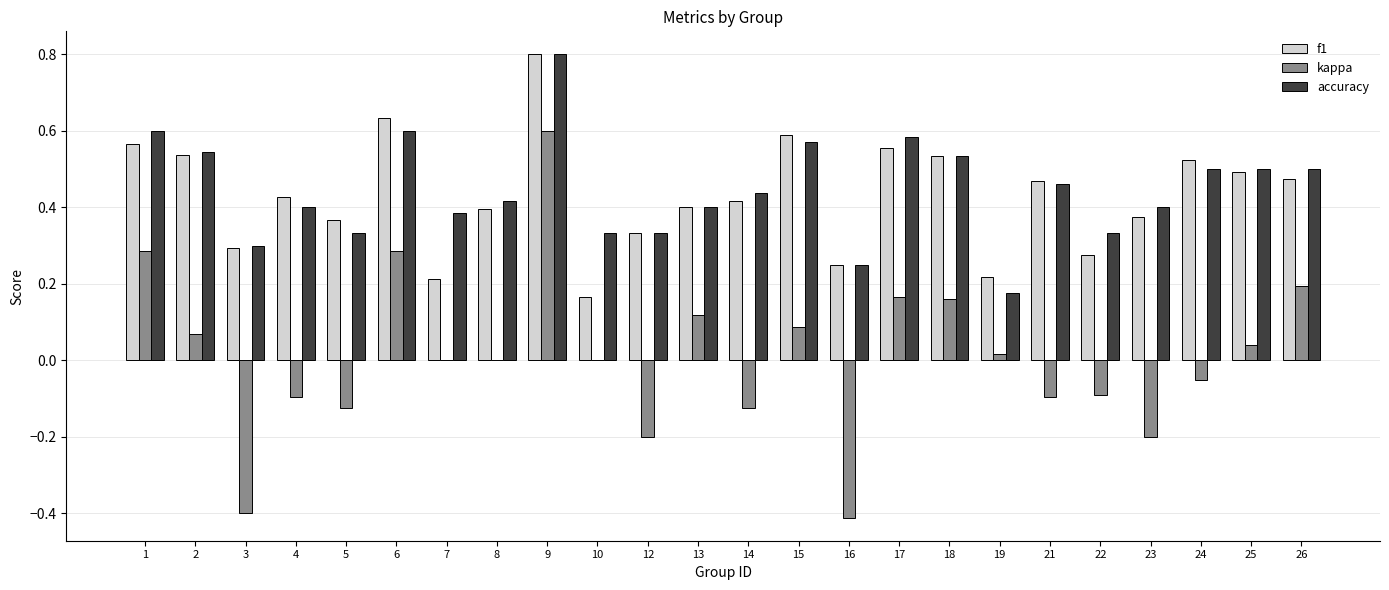

Is the value of kappa at 7 greater than the value of f1 at 3?

No